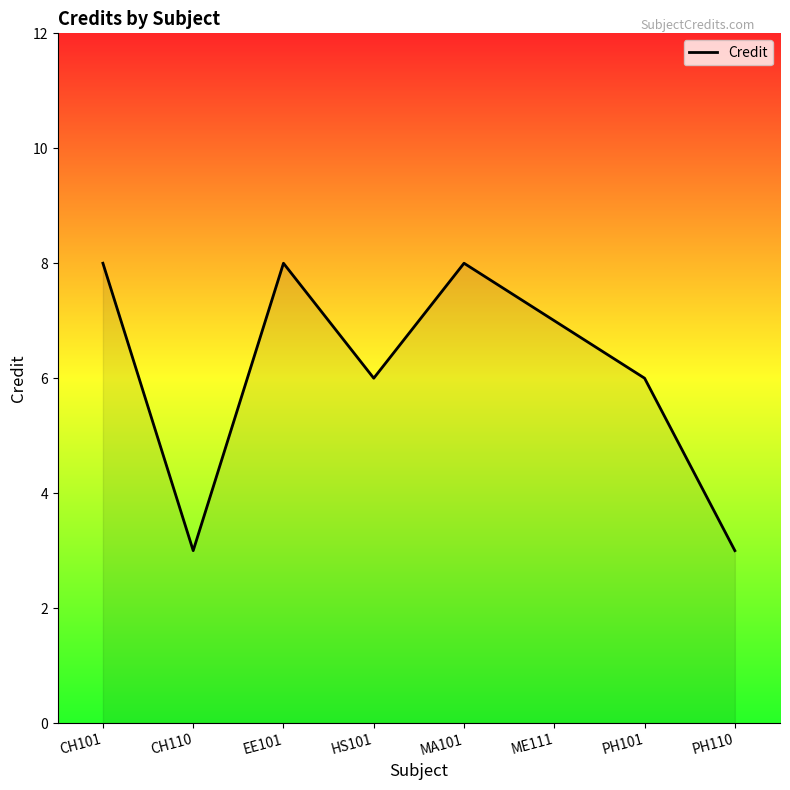

Count the number of categories in the chart.

8